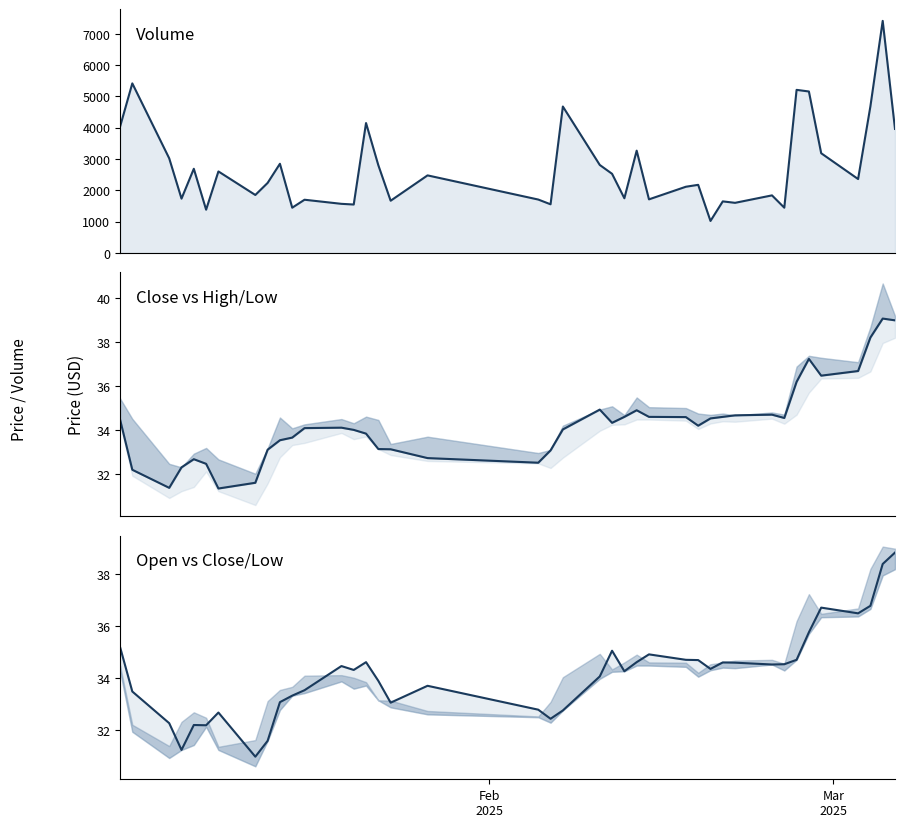

What are all the series names shown in the legend?

volume, close, open